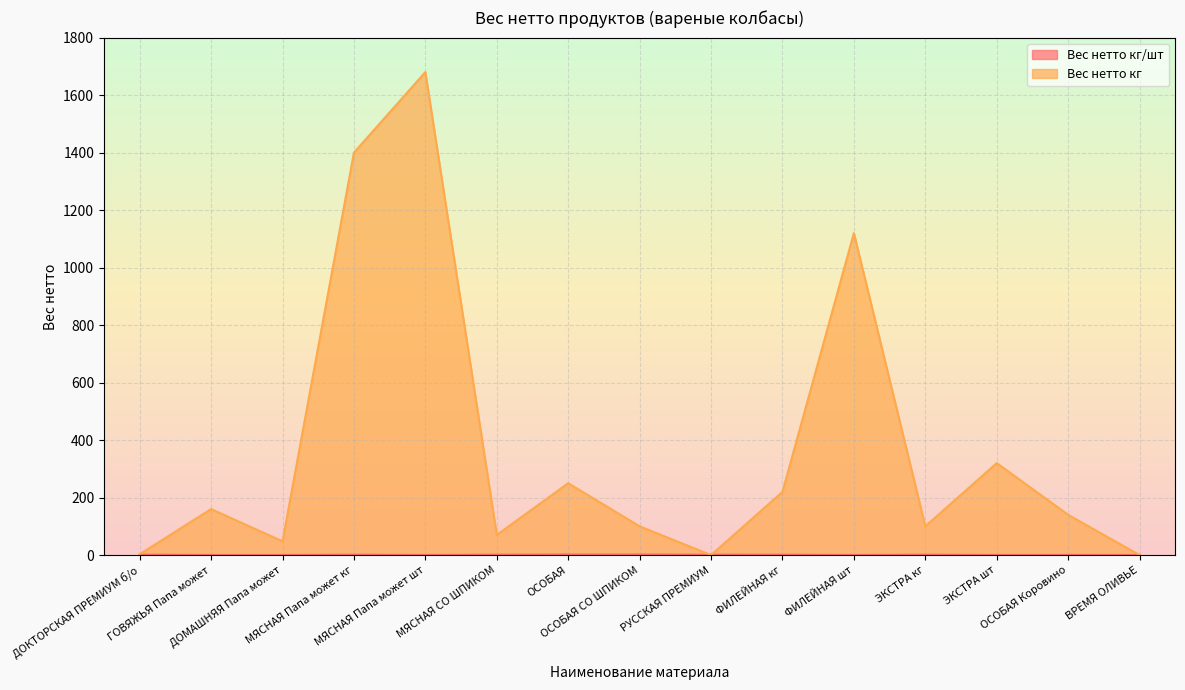

Where does the Вес нетто кг series first go above 140?

ГОВЯЖЬЯ Папа может